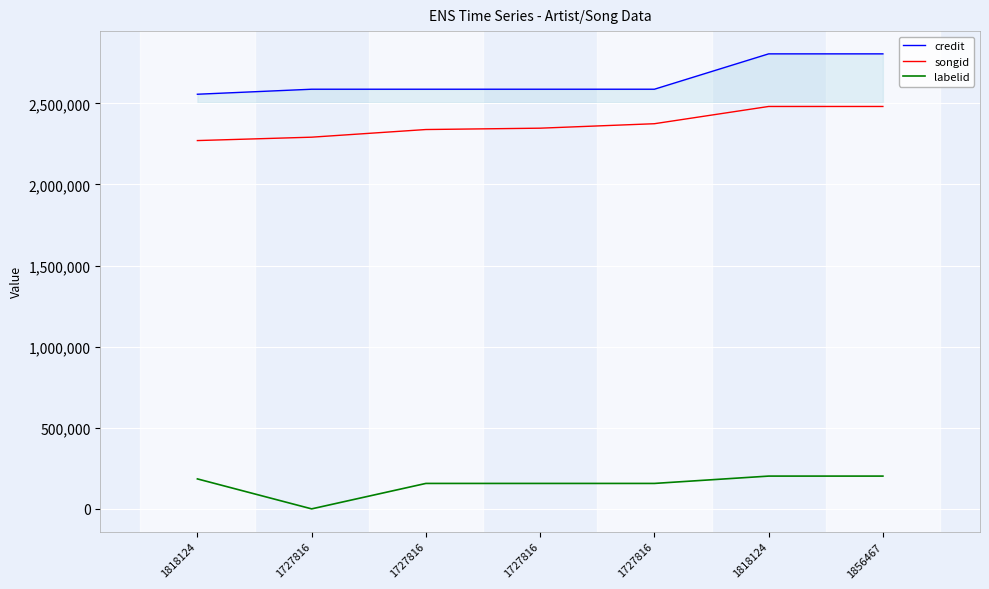

How many lines are shown in the chart?

3